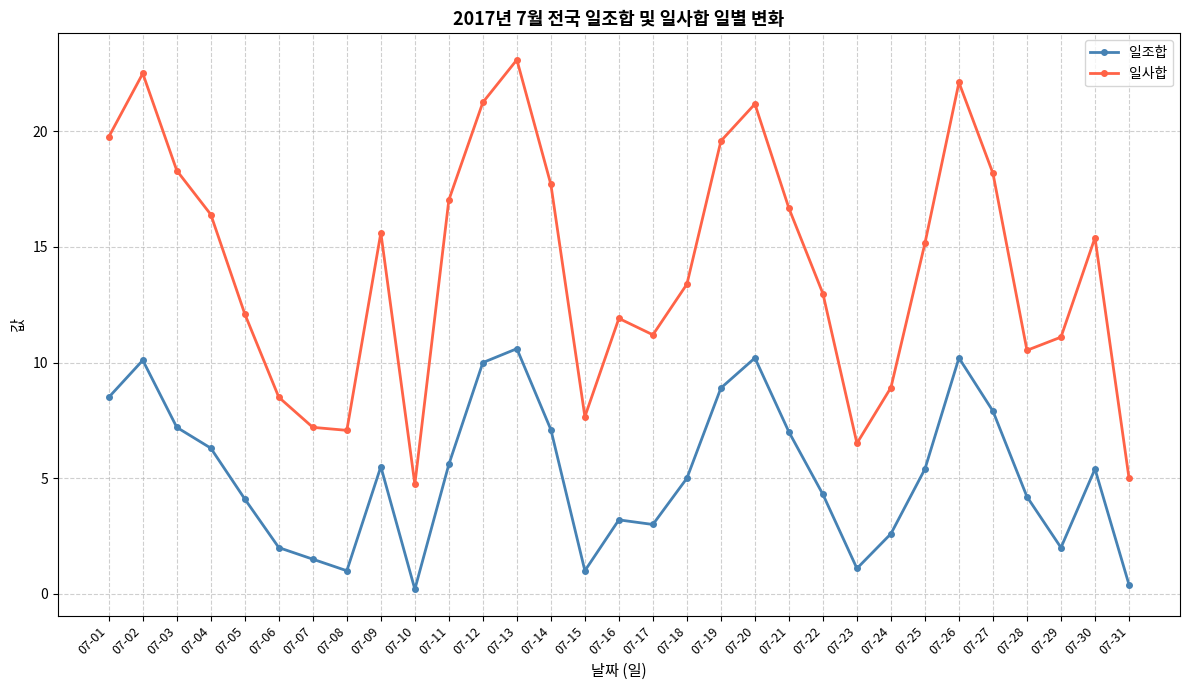

How many interior local peaks does the 일사합 series have?

7